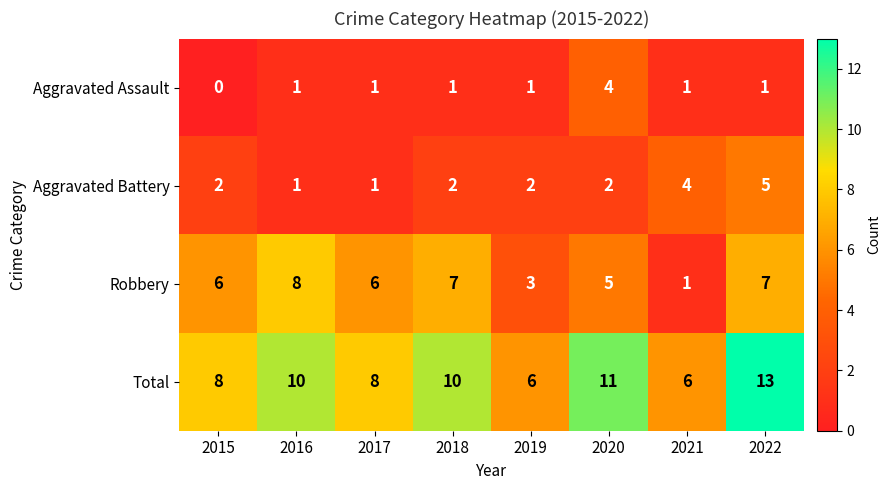

What value does the Aggravated Assault series have at 2020?

4